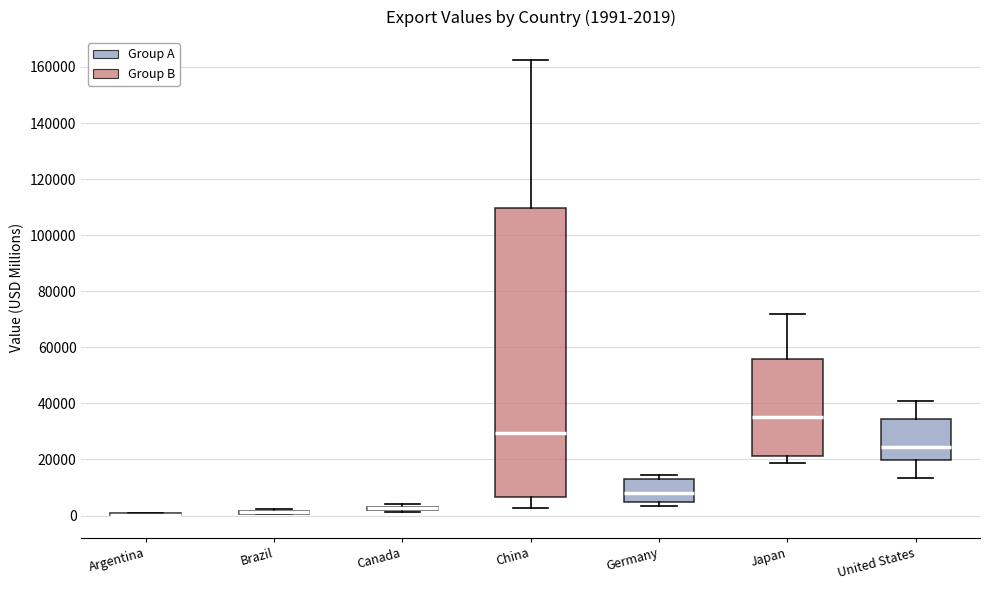

Comparing the boxes themselves (not the whiskers), which one is the tallest?

China